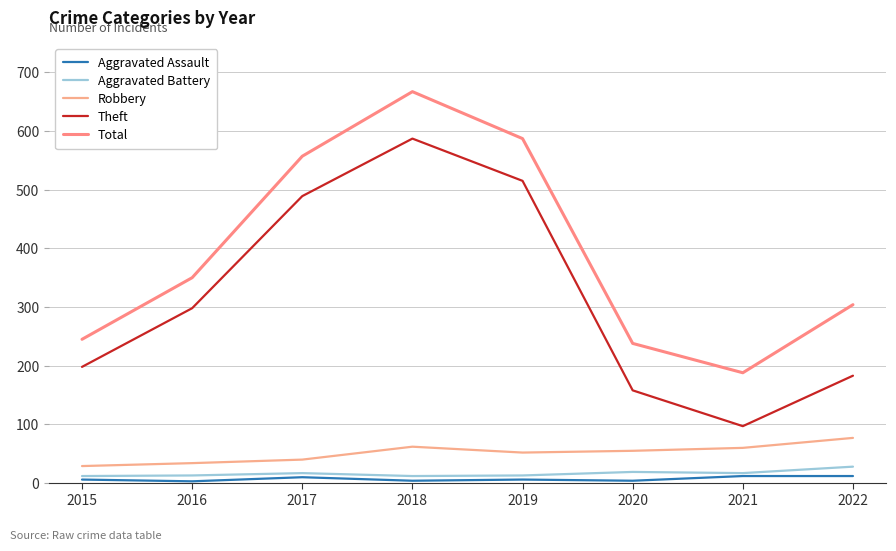

What is the total value across all series at 2021?

374